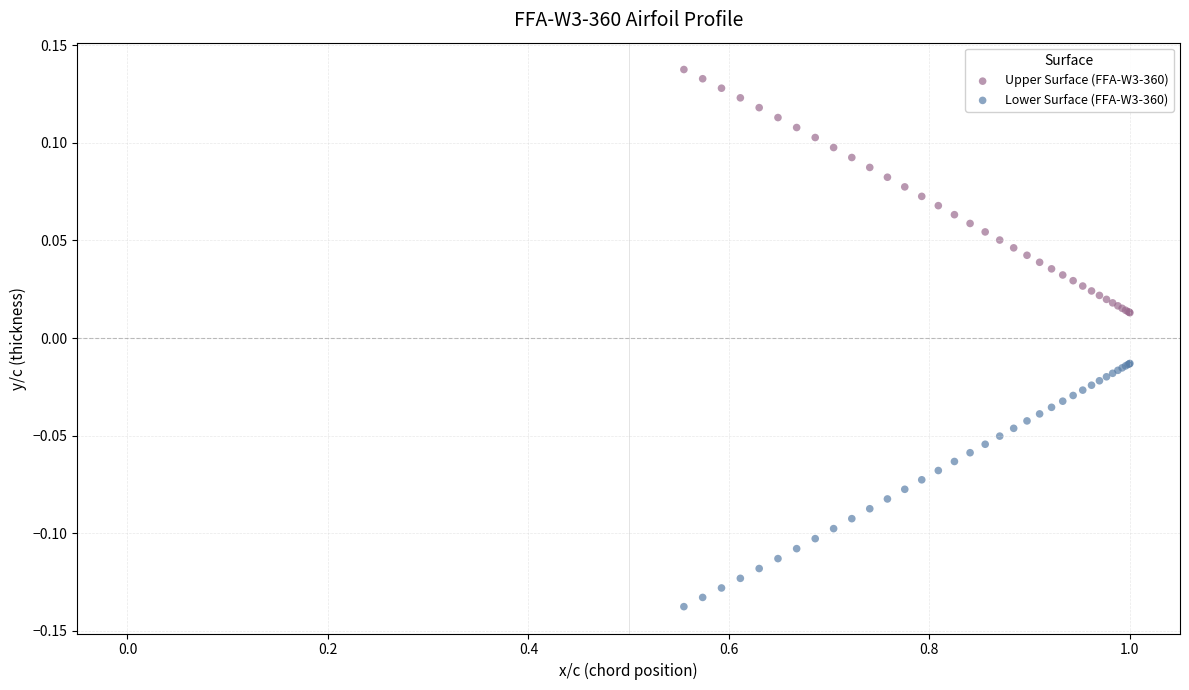

Which series contains the lowest Y value?

Lower Surface (FFA-W3-360)